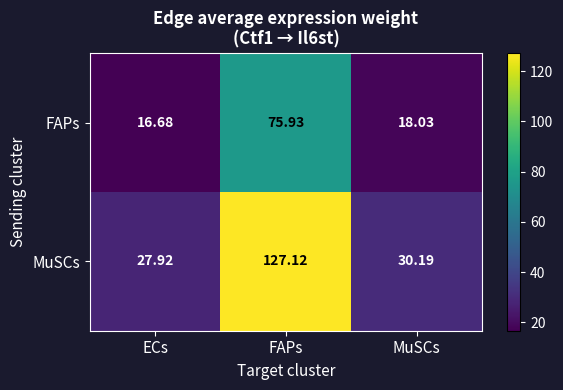

At which category is the sum across all series the highest?

FAPs